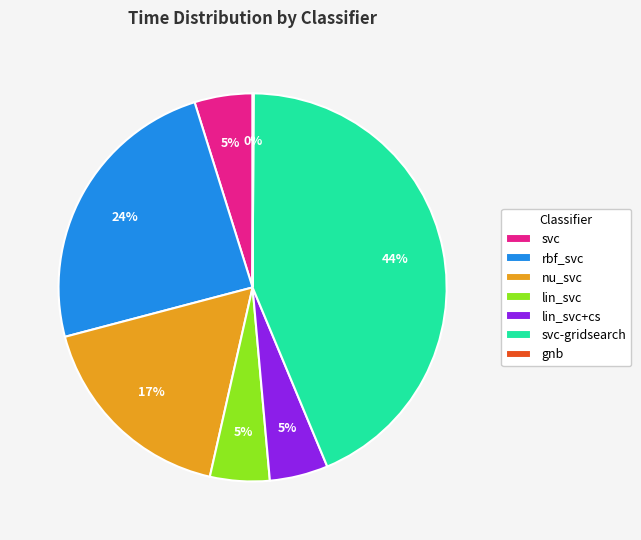

Is there any slice that represents more than half of the pie?

No